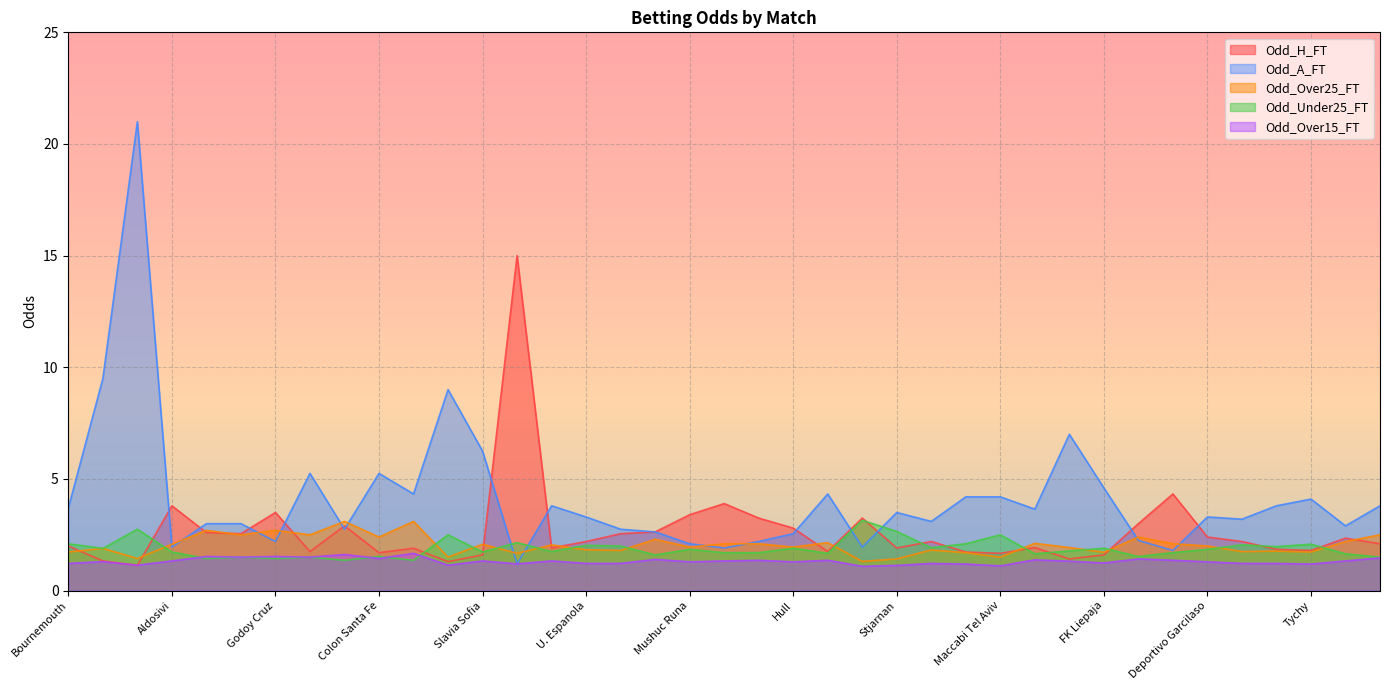

Reading left to right, what are all the values shown in this chart?

Odd_H_FT: 2.0	1.3	1.1	3.8	2.6	2.5	3.5	1.8	2.9	1.7	1.9	1.3	1.6	15.0	1.9	2.2	2.5	2.6	3.4	3.9	3.2	2.8	1.8	3.2	1.9	2.2	1.7	1.7	1.9	1.4	1.6	3.0	4.3	2.4	2.2	1.9	1.8	2.4	2.1
Odd_A_FT: 3.7	9.5	21.0	1.9	3.0	3.0	2.2	5.2	2.8	5.2	4.3	9.0	6.2	1.2	3.8	3.3	2.8	2.6	2.1	1.9	2.2	2.5	4.3	1.9	3.5	3.1	4.2	4.2	3.6	7.0	4.6	2.2	1.8	3.3	3.2	3.8	4.1	2.9	3.8
Odd_Over25_FT: 1.7	1.9	1.4	2.1	2.7	2.5	2.7	2.5	3.1	2.4	3.1	1.5	2.1	1.7	2.0	1.8	1.8	2.3	1.9	2.1	2.1	1.9	2.1	1.3	1.4	1.8	1.7	1.5	2.1	1.9	1.7	2.4	2.1	2.0	1.8	1.8	1.7	2.2	2.5
Odd_Under25_FT: 2.1	1.9	2.8	1.7	1.4	1.5	1.4	1.5	1.4	1.5	1.4	2.5	1.7	2.1	1.8	2.0	2.0	1.6	1.9	1.7	1.7	1.9	1.7	3.1	2.6	1.9	2.1	2.5	1.6	1.8	1.9	1.5	1.7	1.9	2.0	2.0	2.1	1.6	1.5
Odd_Over15_FT: 1.2	1.3	1.1	1.3	1.5	1.5	1.5	1.5	1.6	1.4	1.7	1.1	1.3	1.2	1.3	1.2	1.2	1.4	1.3	1.3	1.4	1.3	1.4	1.1	1.1	1.2	1.2	1.1	1.4	1.3	1.2	1.4	1.4	1.3	1.2	1.2	1.2	1.3	1.5